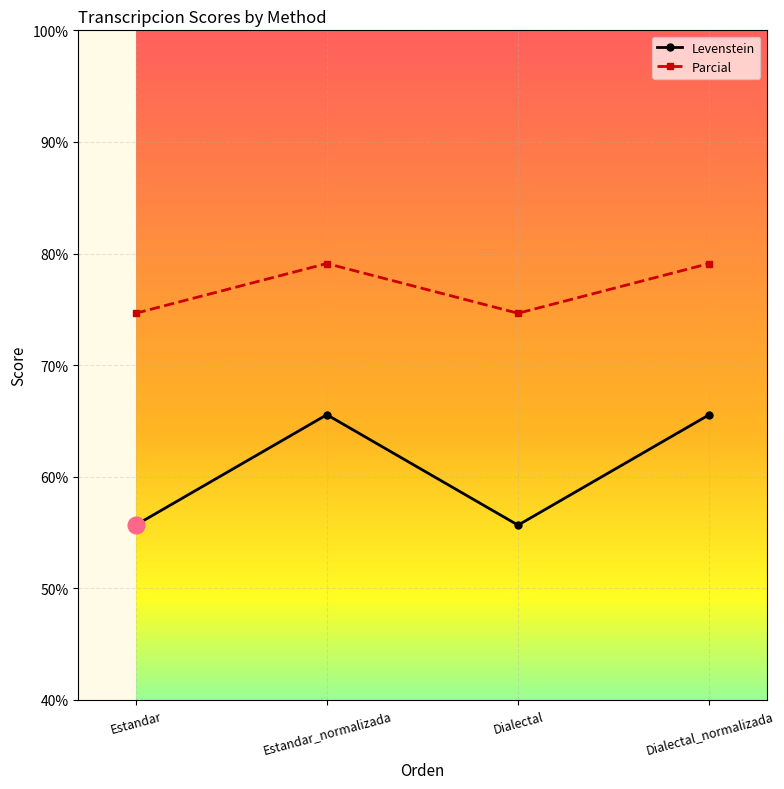

Read the Levenstein value at Dialectal.

55.7